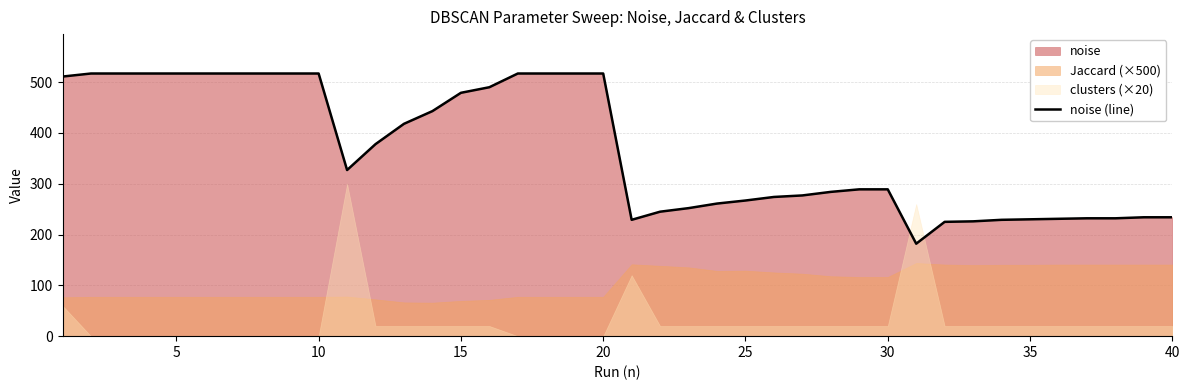

What is the minimum value shown in the chart?

182